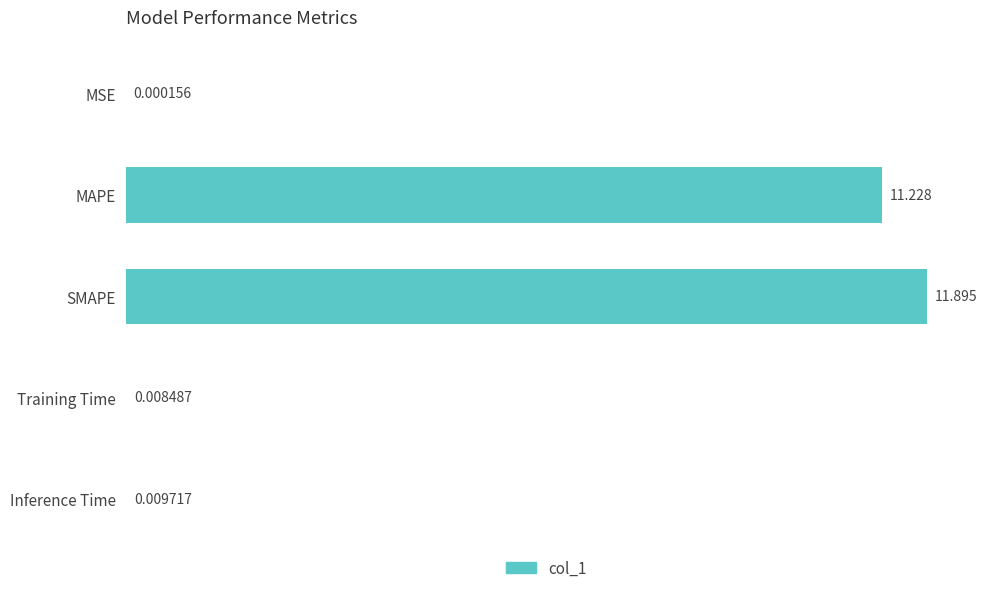

How many categories are shown in the chart?

5